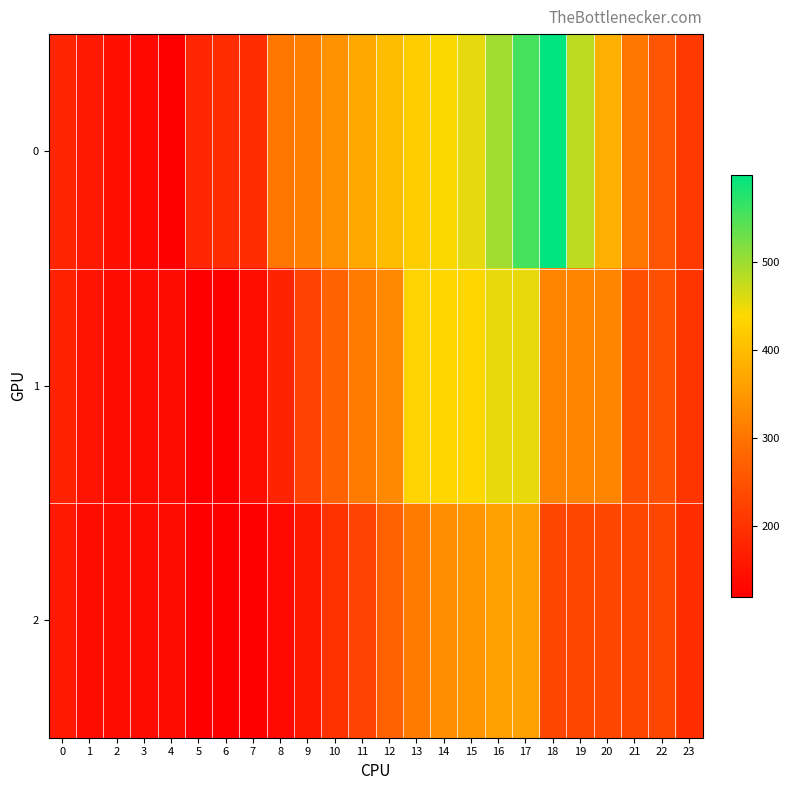

Reading right to left, extract all data points from this chart.

0: 23=211.9	22=251.3	21=303.8	20=382.6	19=481.1	18=599.3	17=556.1	16=498.9	15=455.4	14=441.0	13=423.4	12=402.6	11=370.9	10=342.4	9=317.0	8=302.6	7=191.8	6=191.8	5=181.7	4=120.0	3=133.1	2=146.3	1=159.4	0=179.1
1: 23=205.4	22=244.7	21=244.7	20=323.5	19=323.5	18=323.5	17=454.8	16=454.8	15=437.6	14=434.7	13=434.3	12=329.5	11=309.3	10=275.0	9=223.4	8=177.4	7=143.0	6=120.0	5=120.0	4=139.7	3=139.7	2=139.7	1=152.8	0=172.5
2: 23=192.2	22=231.6	21=231.6	20=231.6	19=231.6	18=231.6	17=362.9	16=362.9	15=347.3	14=335.8	13=312.8	12=272.6	11=226.7	10=198.8	9=158.6	8=135.6	7=120.0	6=120.0	5=120.0	4=139.7	3=139.7	2=139.7	1=139.7	0=159.4